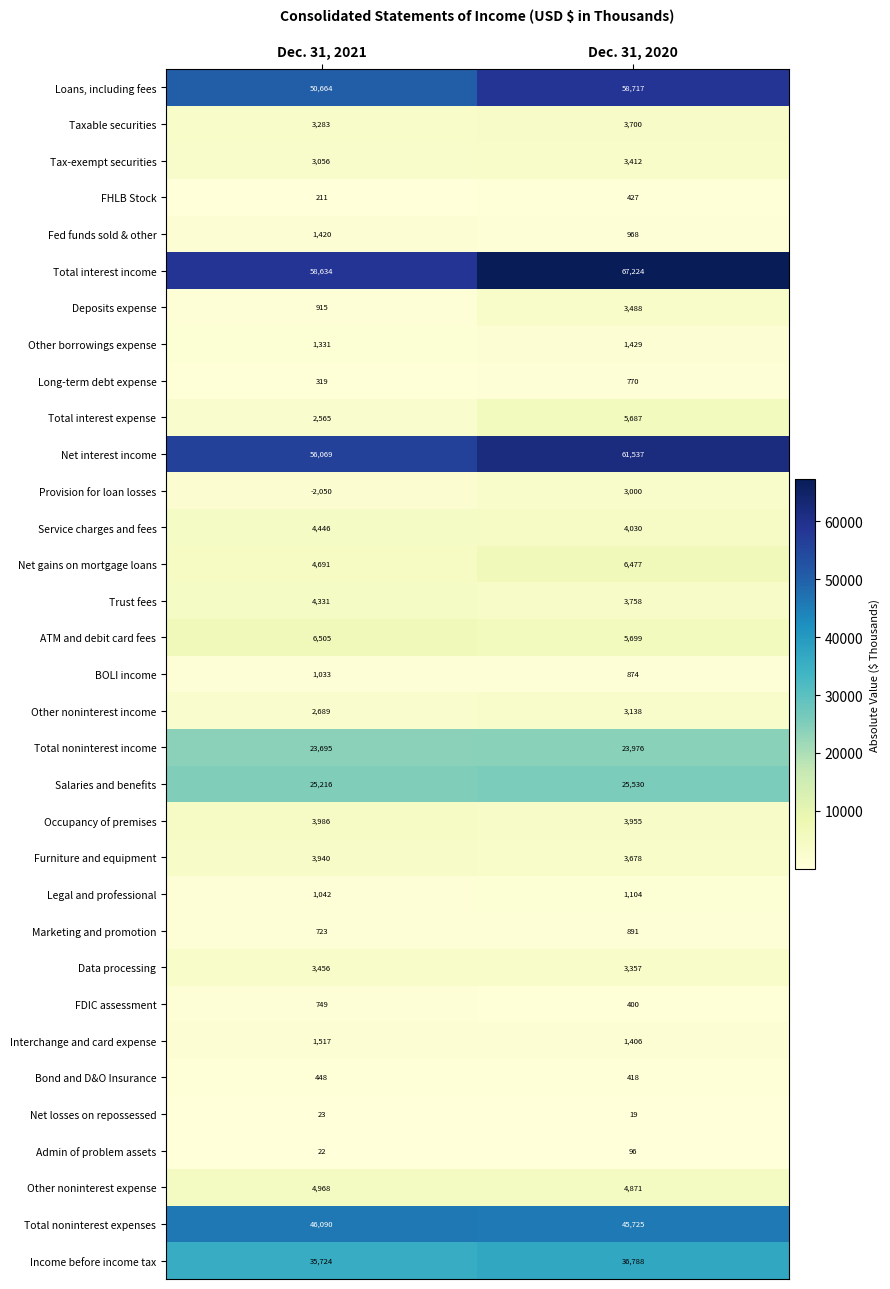

Which series has the largest total across all categories?

Total interest income